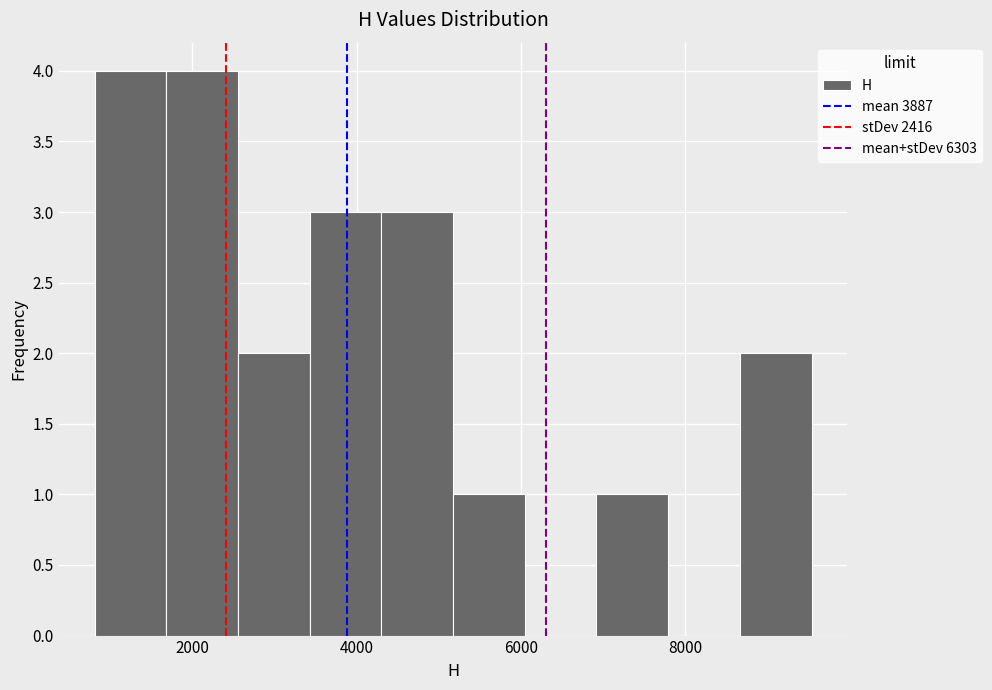

What is the height of the bar covering 2600 to 3400 on the x-axis? Neither the bar edges nor the heights are printed on the chart, so give them approximately, as read against the axes.

2